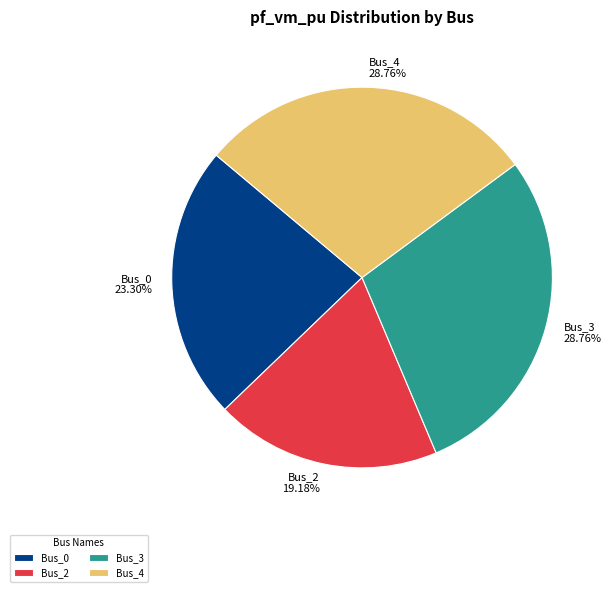

Is there any slice that represents more than half of the pie?

No